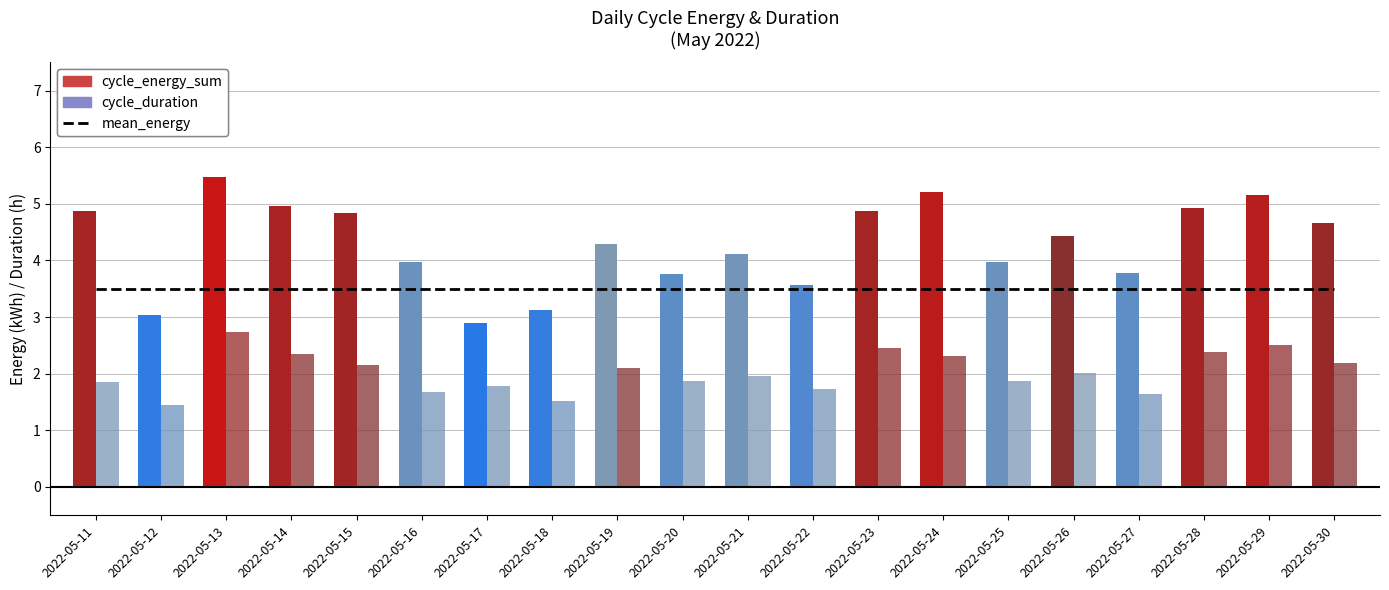

Which series has the widest spread of values?

cycle_energy_sum